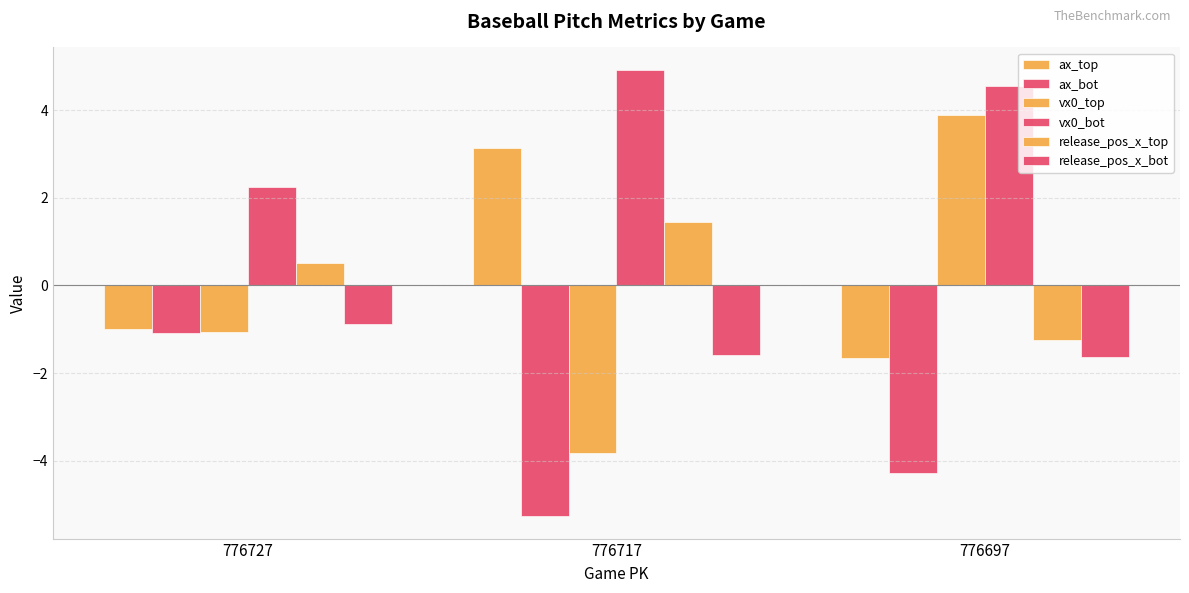

What is the spread (max minus min) of values at 776697?

8.8